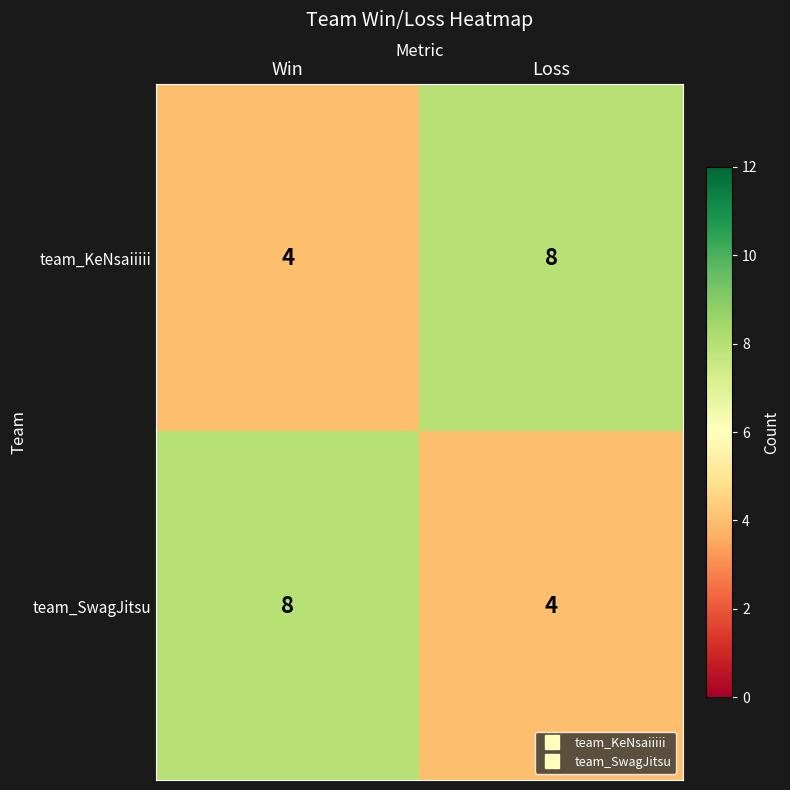

What is the difference between the highest and lowest values at Win?

4